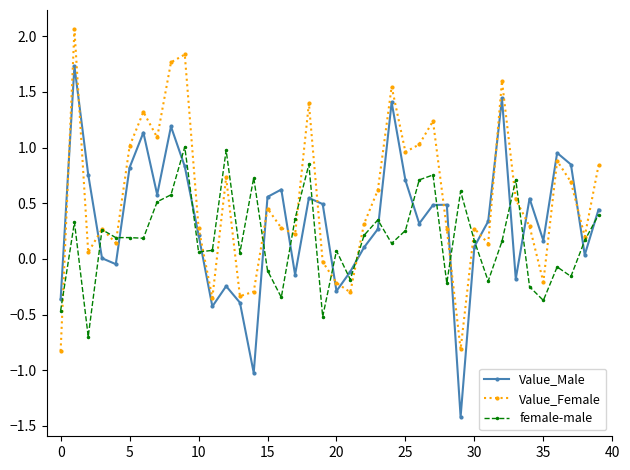

How many data points does each series have?

40